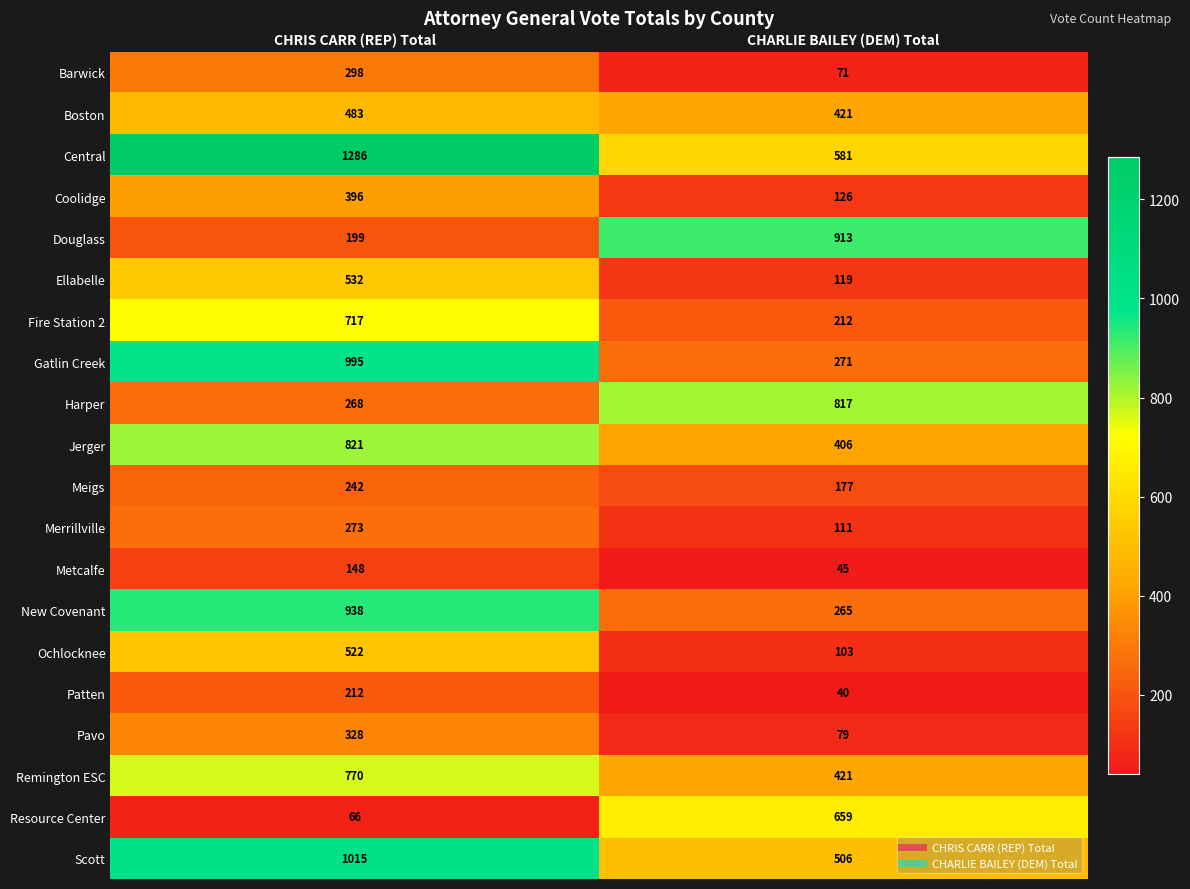

At which category does the chart reach its peak across all series?

CHRIS CARR (REP) Total